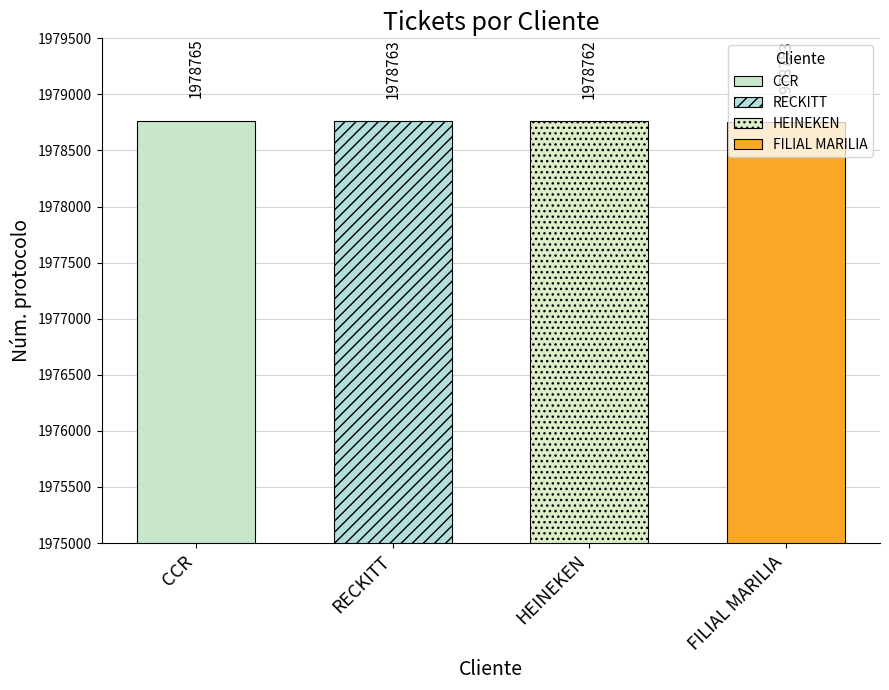

What is the approximate value at RECKITT, to the nearest 5?

1978765